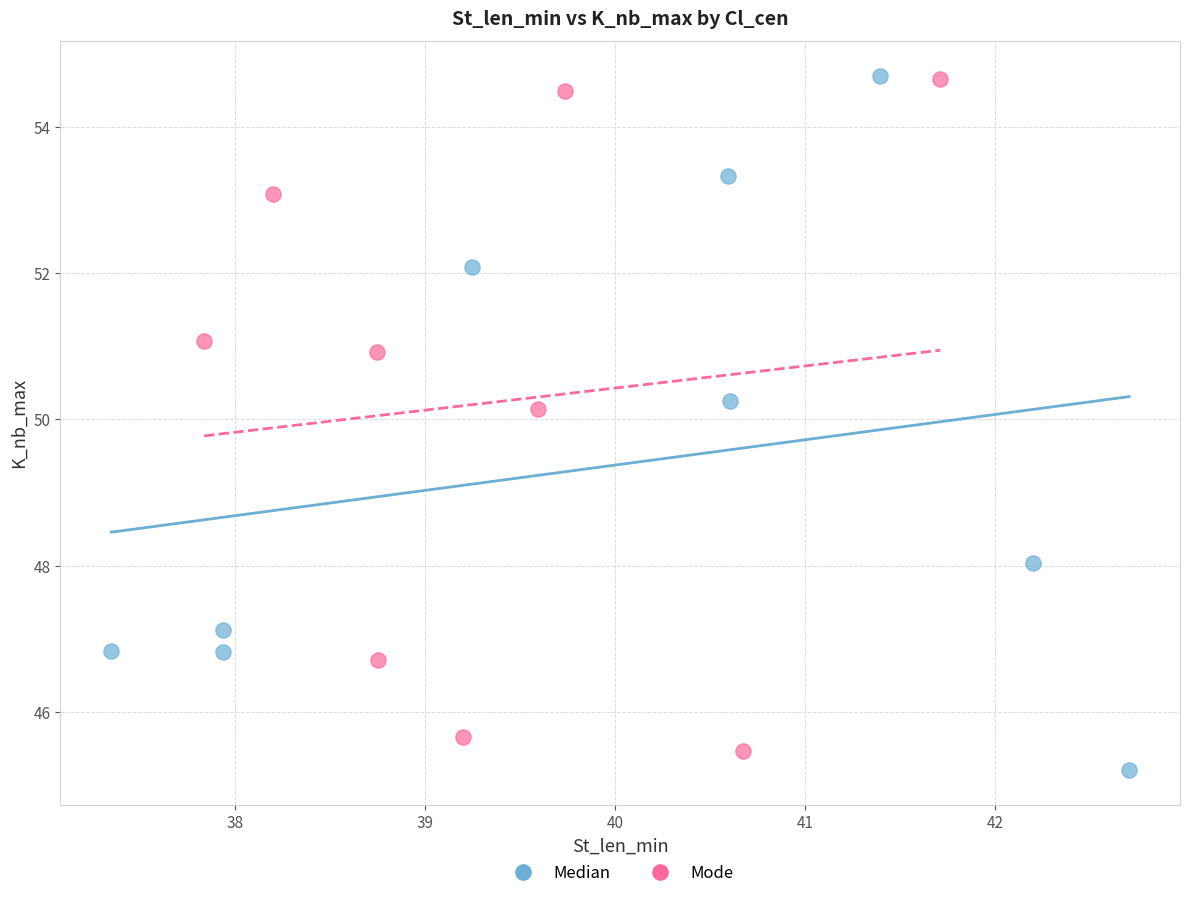

Which series contains the lowest Y value?

Median